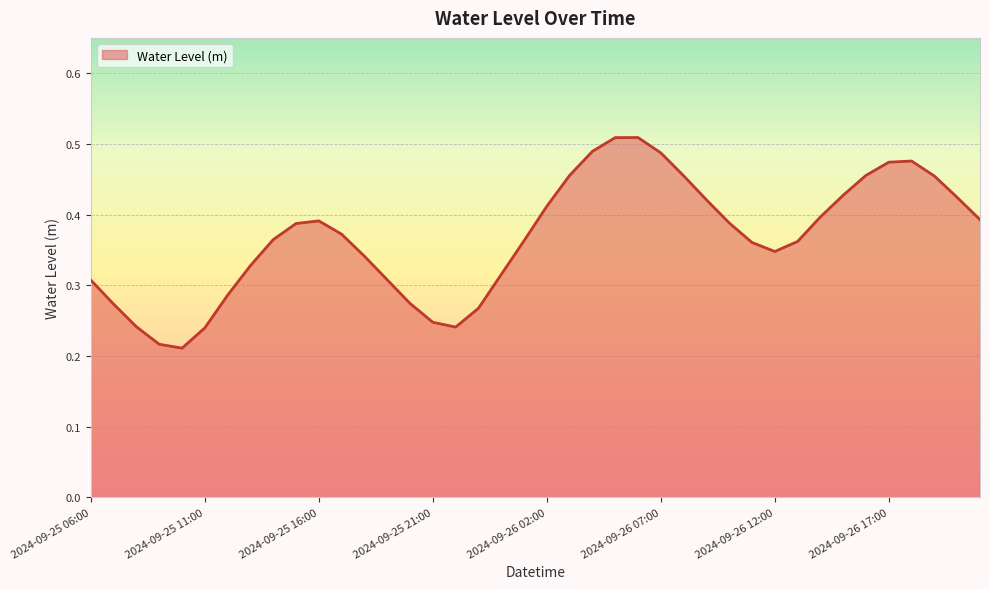

Rank the categories by value from highest to lowest.

2024-09-26 06:00, 2024-09-26 05:00, 2024-09-26 04:00, 2024-09-26 07:00, 2024-09-26 18:00, 2024-09-26 17:00, 2024-09-26 16:00, 2024-09-26 03:00, 2024-09-26 08:00, 2024-09-26 19:00, 2024-09-26 15:00, 2024-09-26 20:00, 2024-09-26 09:00, 2024-09-26 02:00, 2024-09-26 14:00, 2024-09-26 21:00, 2024-09-25 16:00, 2024-09-26 10:00, 2024-09-25 15:00, 2024-09-25 17:00, 2024-09-25 14:00, 2024-09-26 01:00, 2024-09-26 13:00, 2024-09-26 11:00, 2024-09-26 12:00, 2024-09-25 18:00, 2024-09-25 13:00, 2024-09-26 00:00, 2024-09-25 19:00, 2024-09-25 06:00, 2024-09-25 12:00, 2024-09-25 20:00, 2024-09-25 07:00, 2024-09-25 23:00, 2024-09-25 21:00, 2024-09-25 08:00, 2024-09-25 22:00, 2024-09-25 11:00, 2024-09-25 09:00, 2024-09-25 10:00